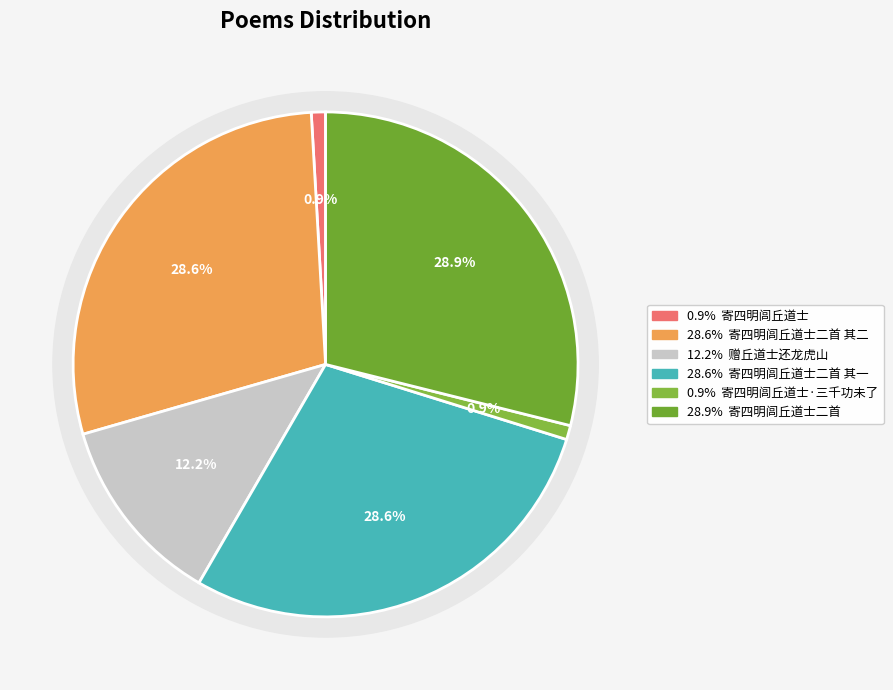

Between 寄四明闾丘道士 and 寄四明闾丘道士二首 其一, which is larger?

寄四明闾丘道士二首 其一